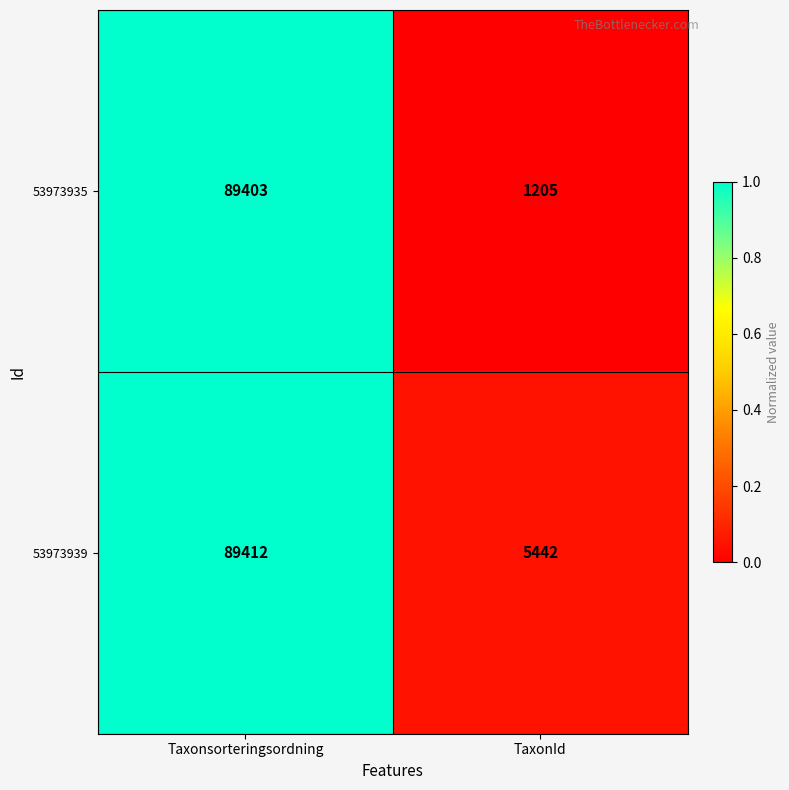

How many data points in 53973935 are less than 89403?

1